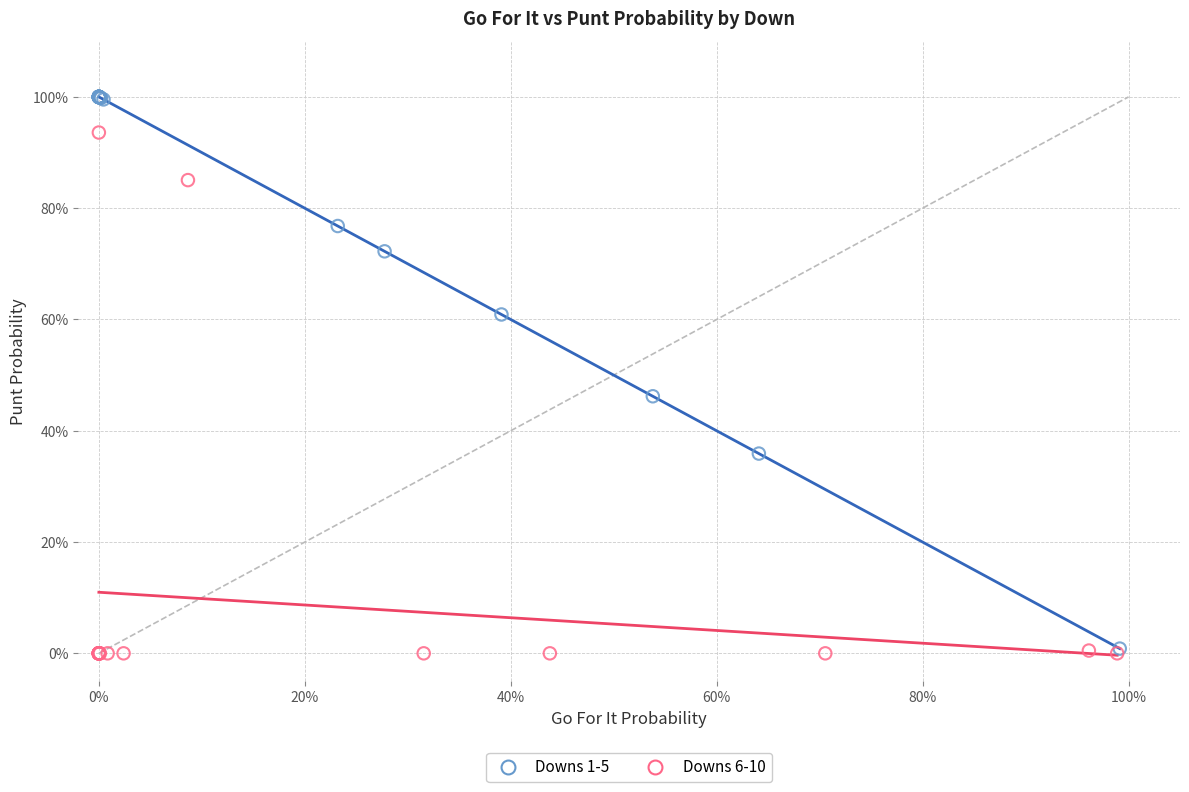

What are all the series names shown in the legend?

Downs 1-5, Downs 6-10